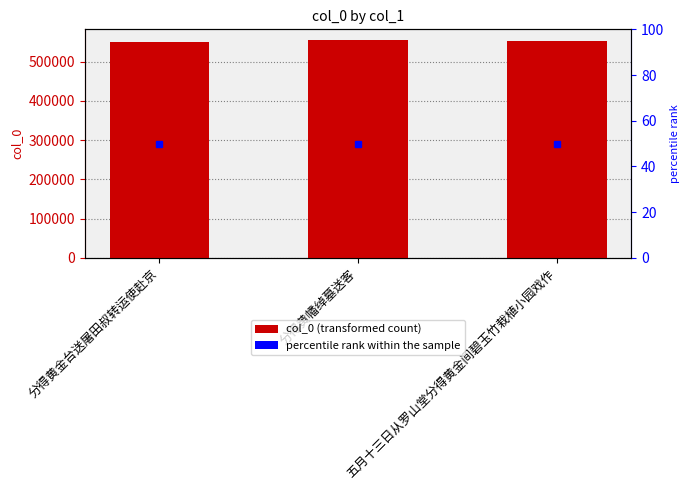

What is the maximum value shown in the chart?

554868